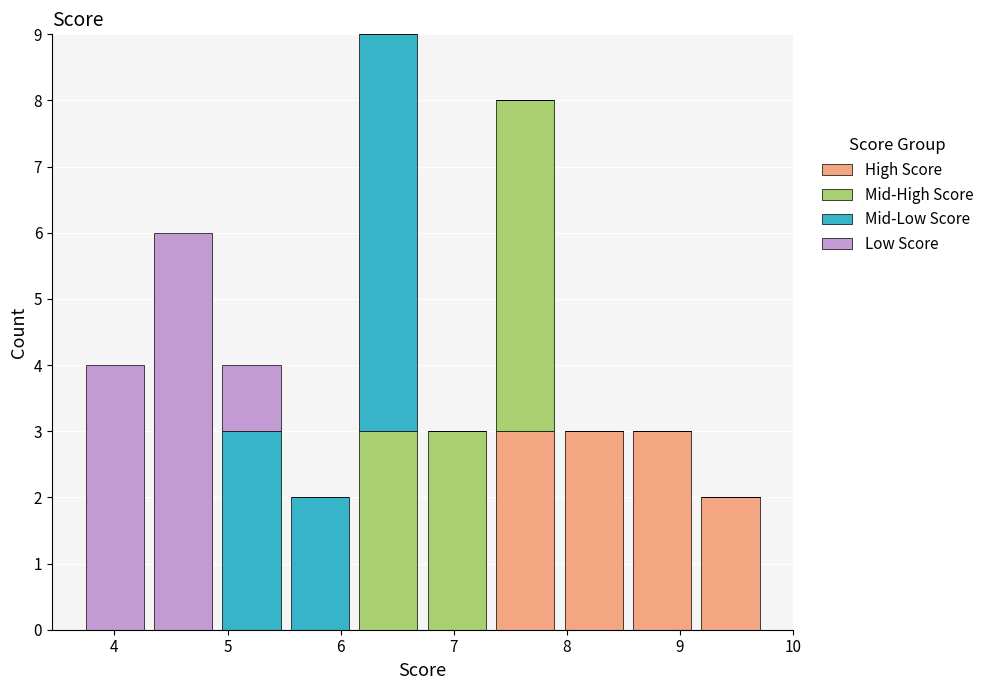

Reading left to right, transcribe this chart: for each stacked bar, give the range it covers on the x-axis and its total height. Neither the bar edges nor the heights are printed on the chart, so give them approximately, as read against the axes.

3.7 to 4.3: 4
4.3 to 4.9: 6
4.9 to 5.5: 4
5.5 to 6.1: 2
6.1 to 6.7: 9
6.7 to 7.3: 3
7.3 to 7.9: 8
7.9 to 8.5: 3
8.5 to 9.1: 3
9.1 to 9.8: 2